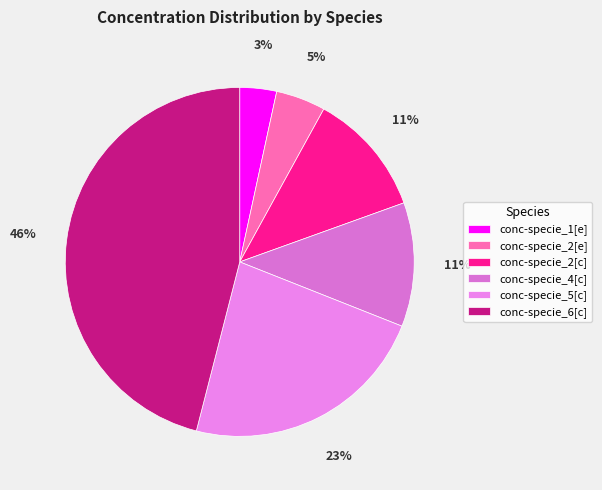

Which has a higher value, conc-specie_1[e] or conc-specie_6[c]?

conc-specie_6[c]